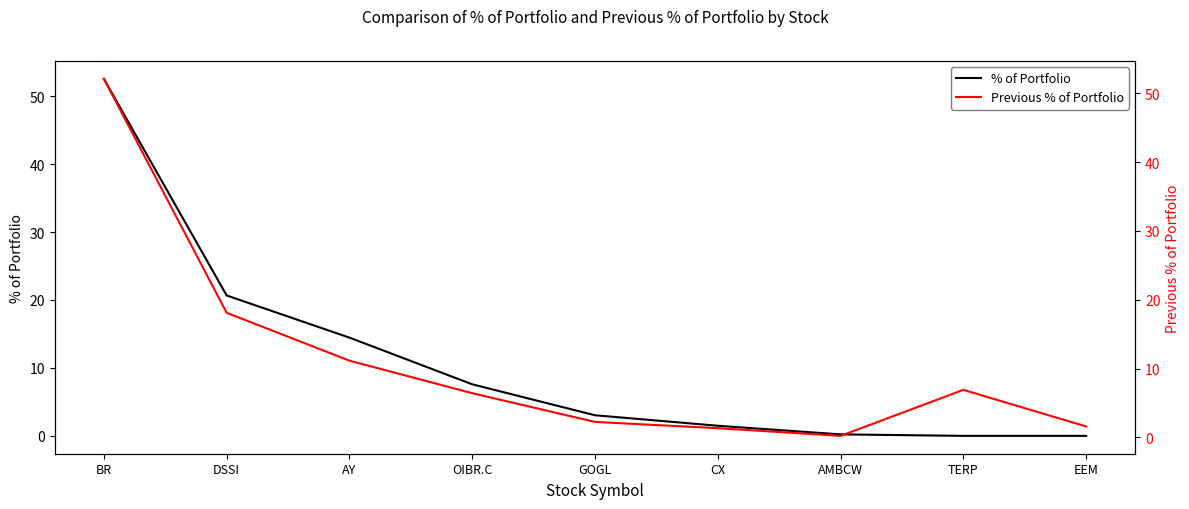

What is the value of the Previous % of Portfolio point at the 2nd from the left?

18.1